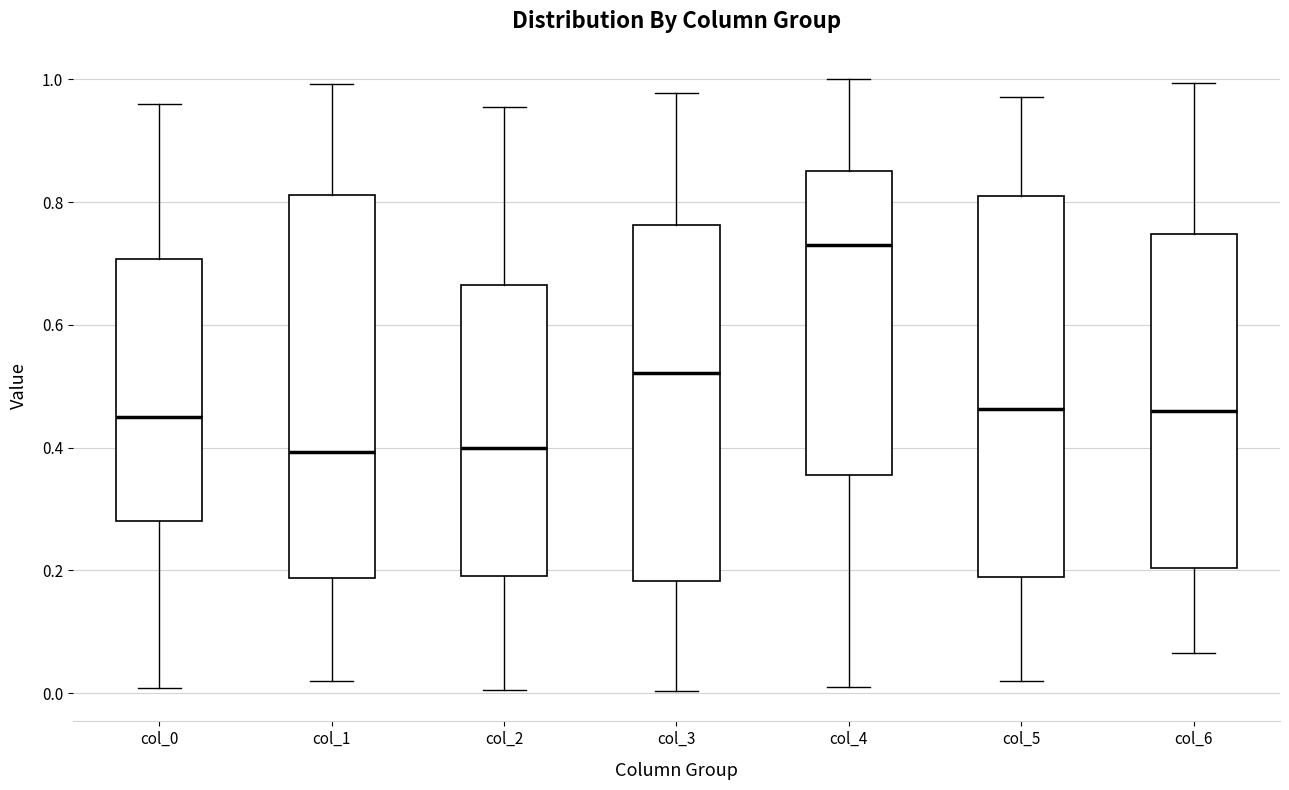

Which box has the highest median line?

col_4